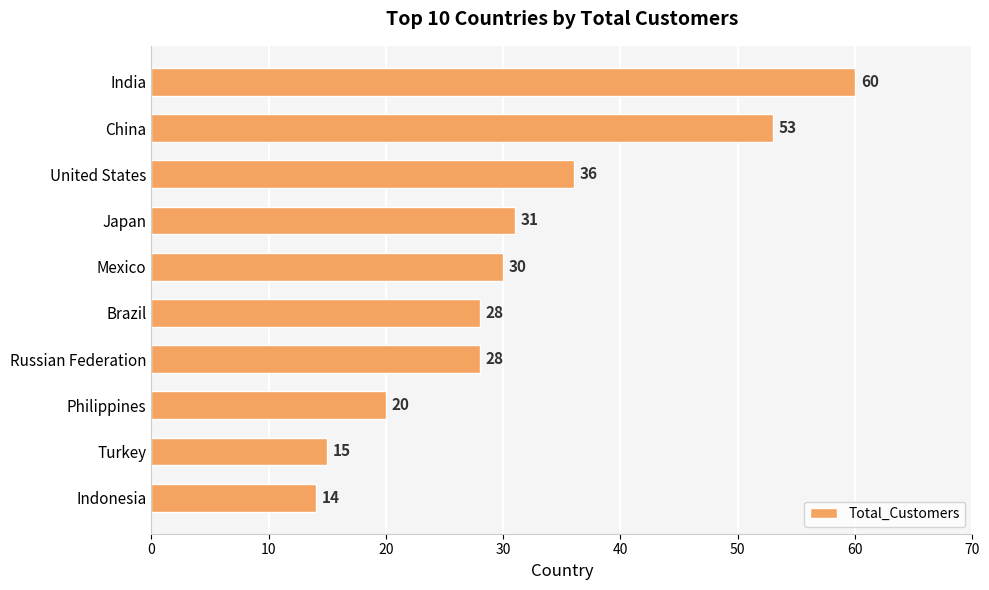

What position from the bottom is India?

10